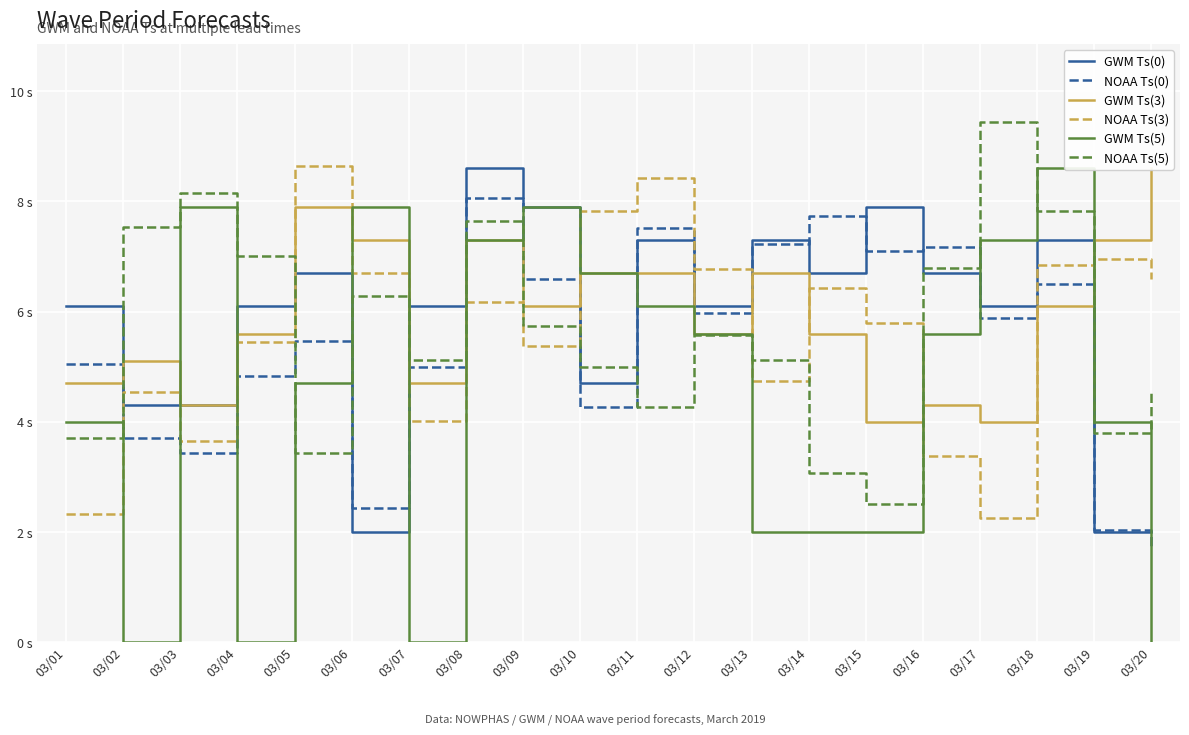

True or false: NOAA Ts(5) has a value of 8.9 at 03/16.

False